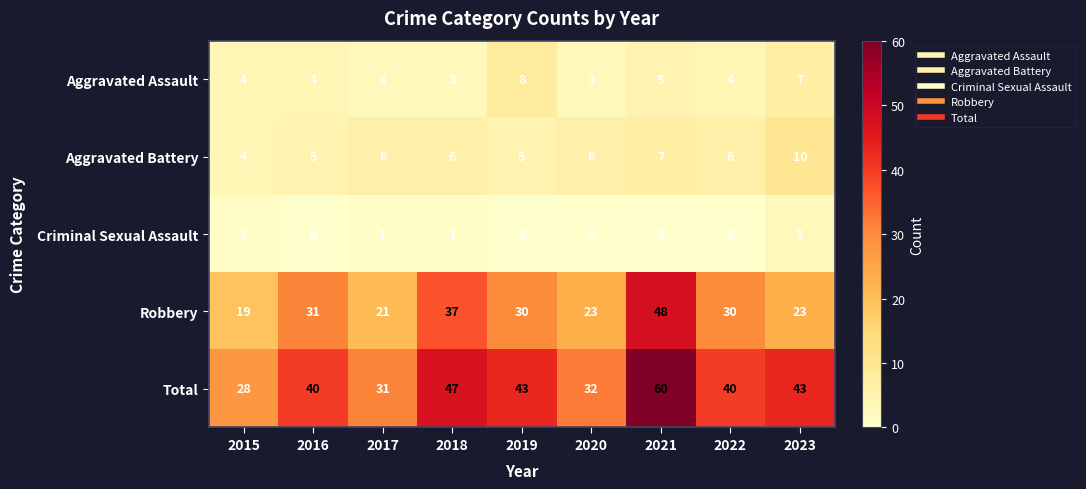

How many distinct data groups are displayed?

5